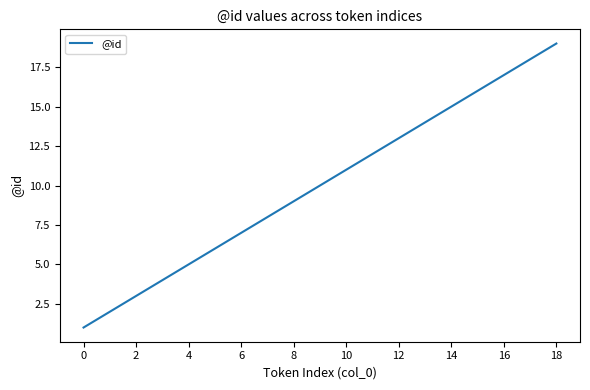

Reading right to left, transcribe all the data shown in this chart.

19	18	17	16	15	14	13	12	11	10	9	8	7	6	5	4	3	2	1